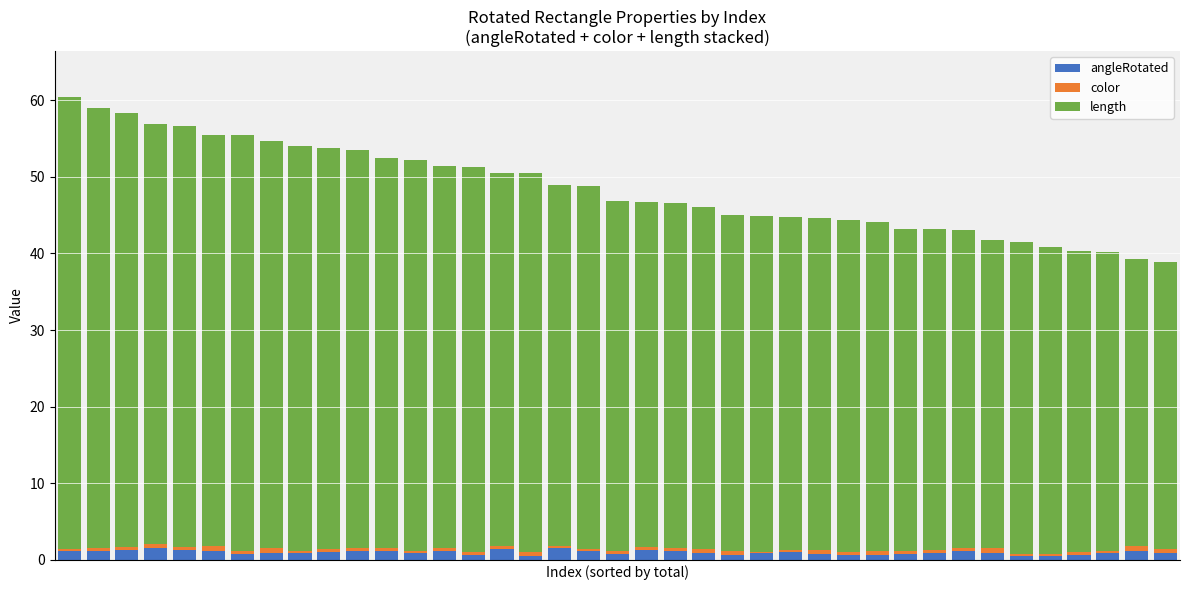

What is the average value of the angleRotated series?

1.0